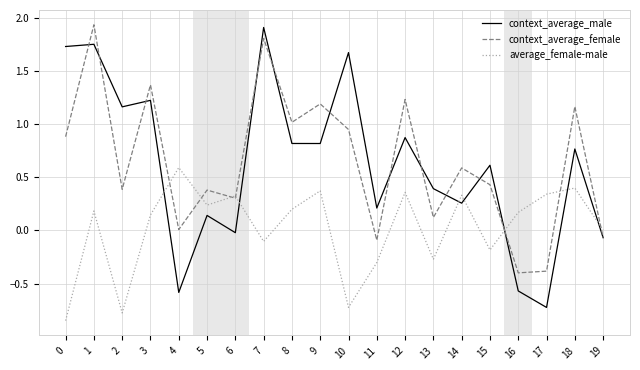

Is it true that context_average_male equals 1.1 at 15?

False